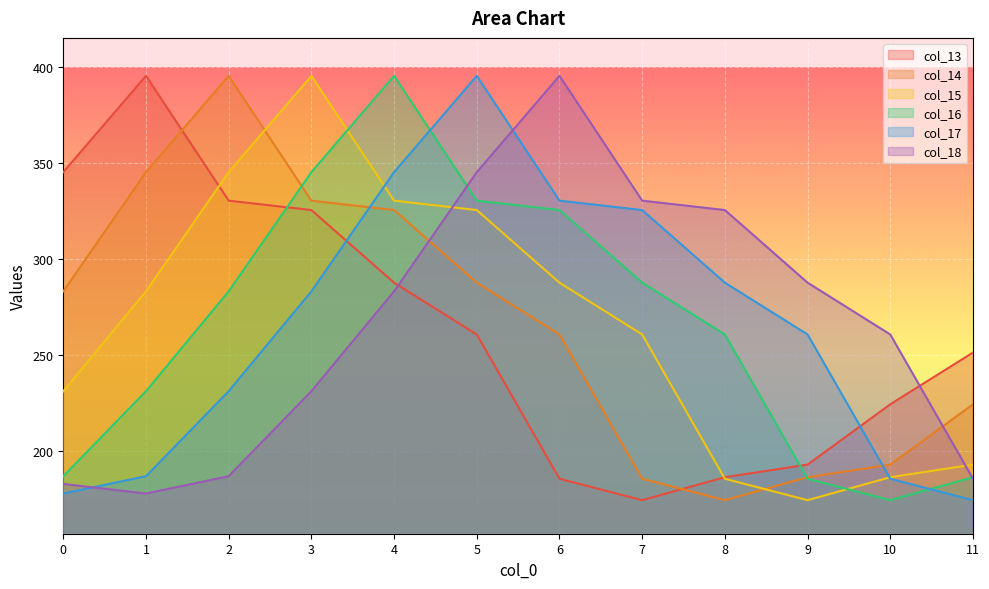

What is the sum of all col_17 values?

3184.4